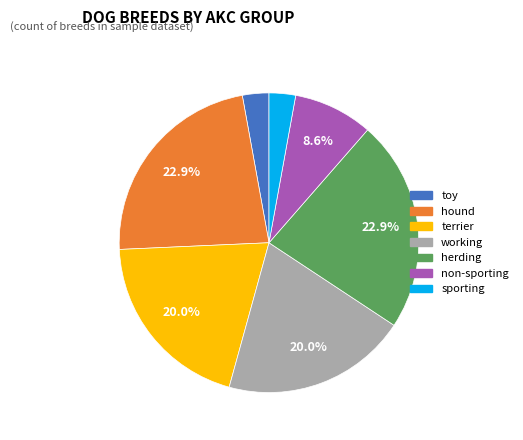

Is working the majority of the pie?

No